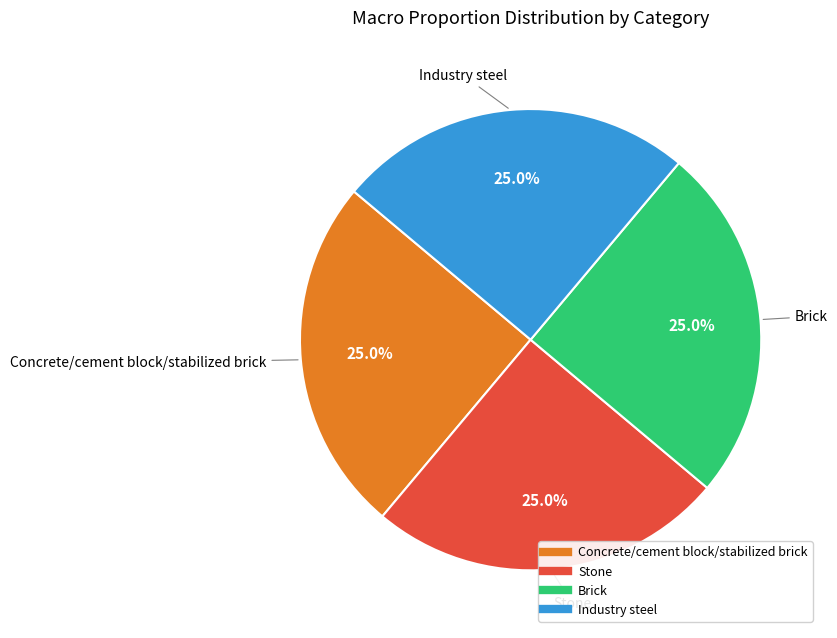

Is there any slice that represents more than half of the pie?

No